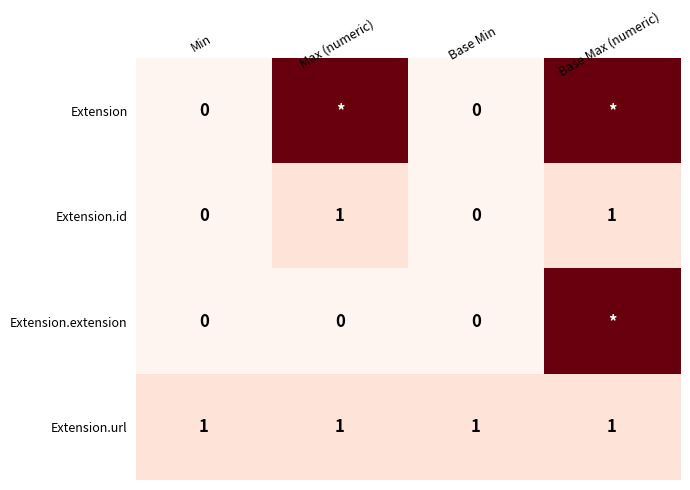

True or false: Extension.id has a value of 1 at Max (numeric).

True